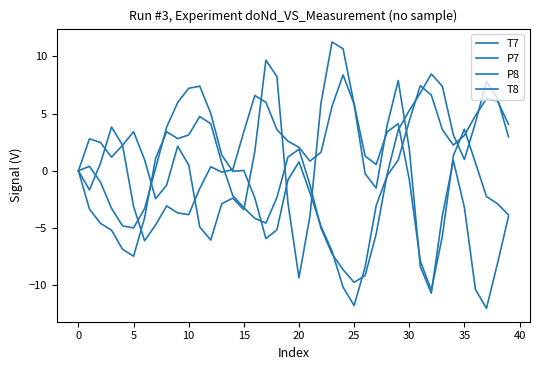

Does the chart display data point markers on the line(s)?

No